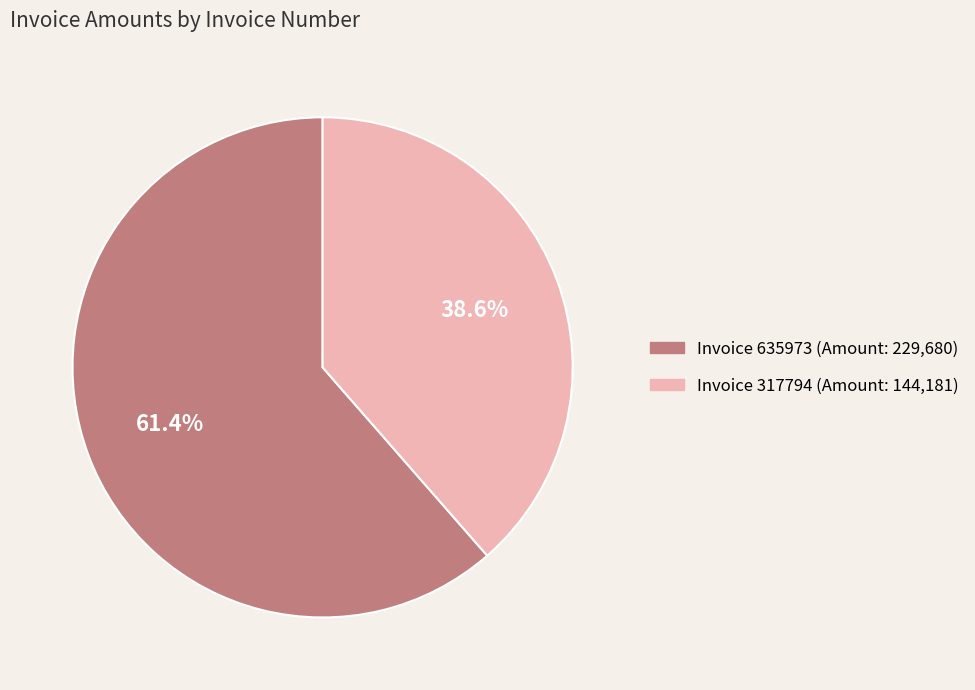

Does any single category account for the majority?

Yes